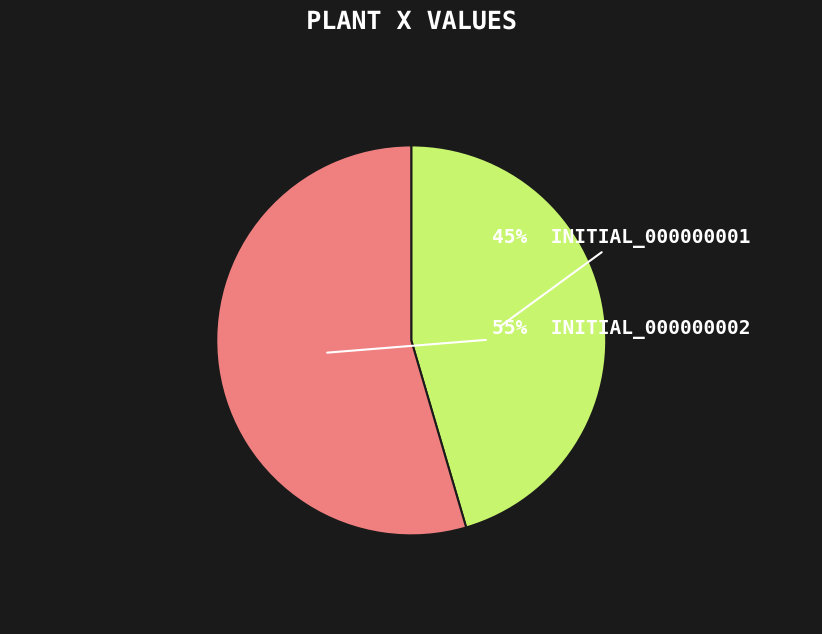

Is there any slice that represents more than half of the pie?

Yes